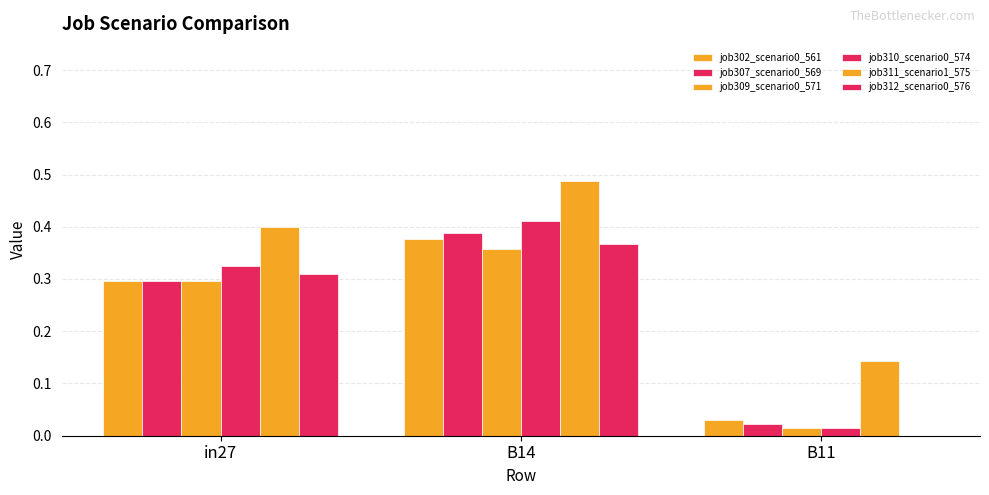

What is the maximum value for job312_scenario0_576?

0.4